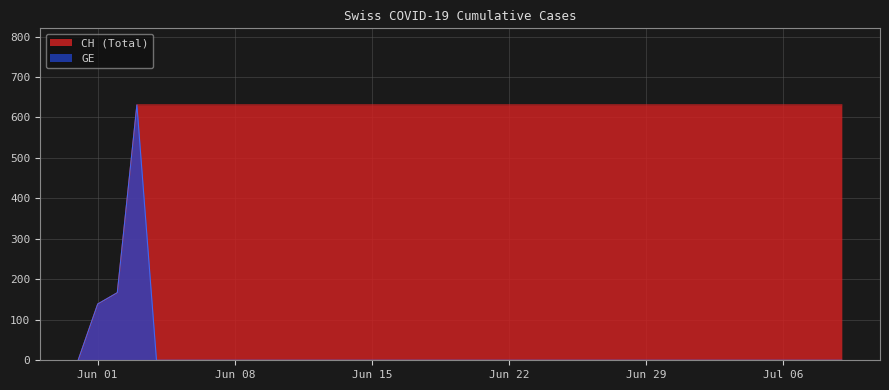

True or false: GE and CH cross at least once.

False